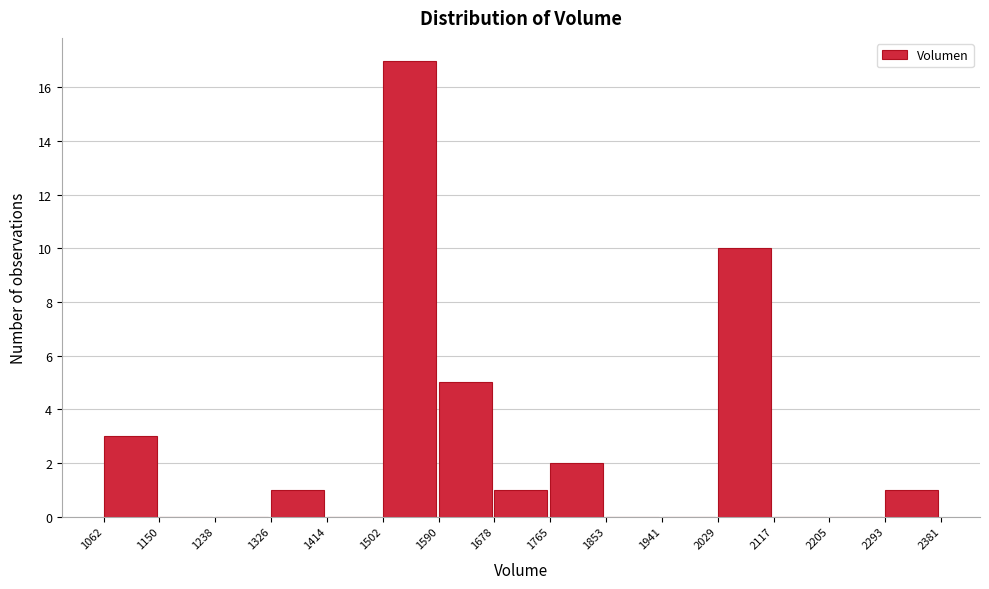

Reading left to right, list every bar in this chart as the range it spans on the x-axis followed by its height. The values are not printed on the chart, so give them approximately, as read against the axis.

1062 to 1150: 3
1150 to 1238: 0
1238 to 1326: 0
1326 to 1414: 1
1414 to 1502: 0
1502 to 1590: 17
1590 to 1678: 5
1678 to 1765: 1
1765 to 1853: 2
1853 to 1941: 0
1941 to 2029: 0
2029 to 2117: 10
2117 to 2205: 0
2205 to 2293: 0
2293 to 2381: 1